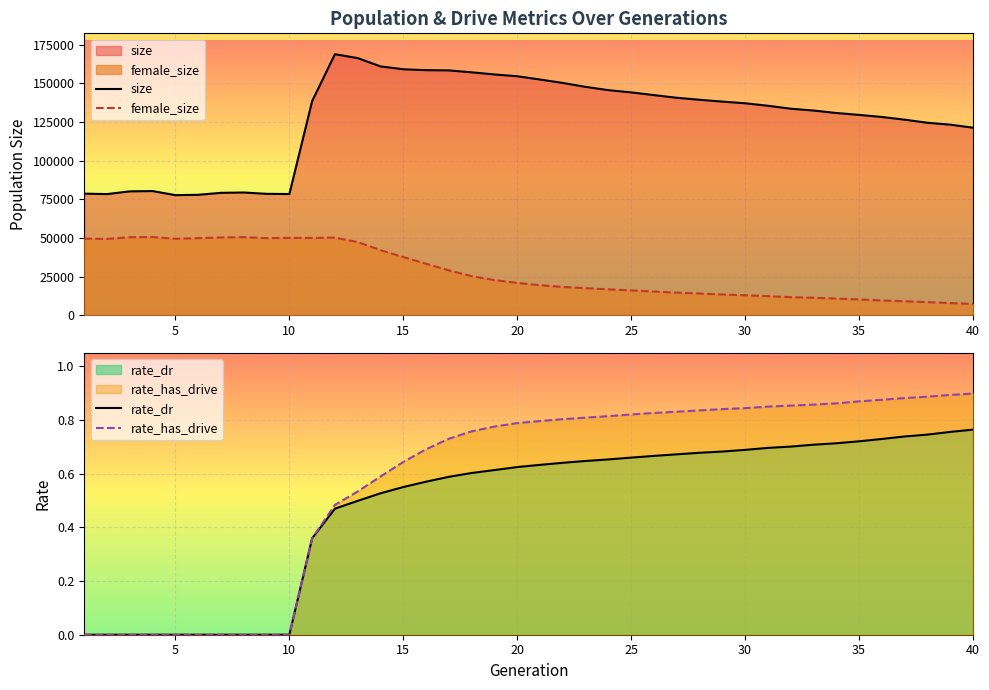

Which series has the largest total across all categories?

size